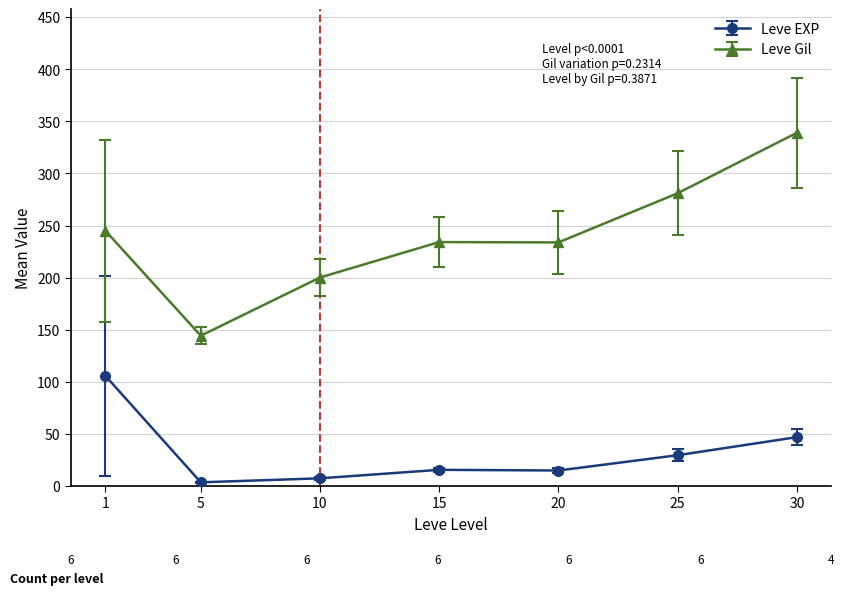

What is the value of the Leve Gil point at the 2nd from the left?

144.3